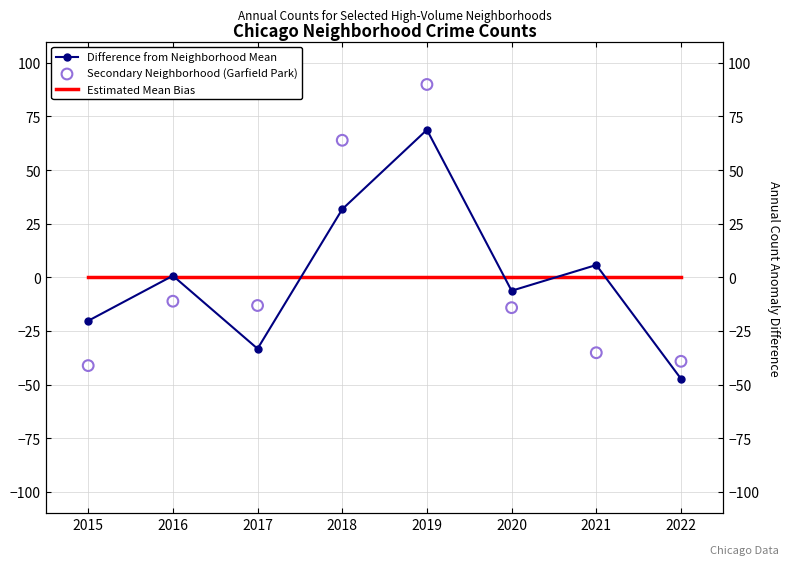

Which series has the widest spread of Y values?

Secondary Neighborhood (Garfield Park)